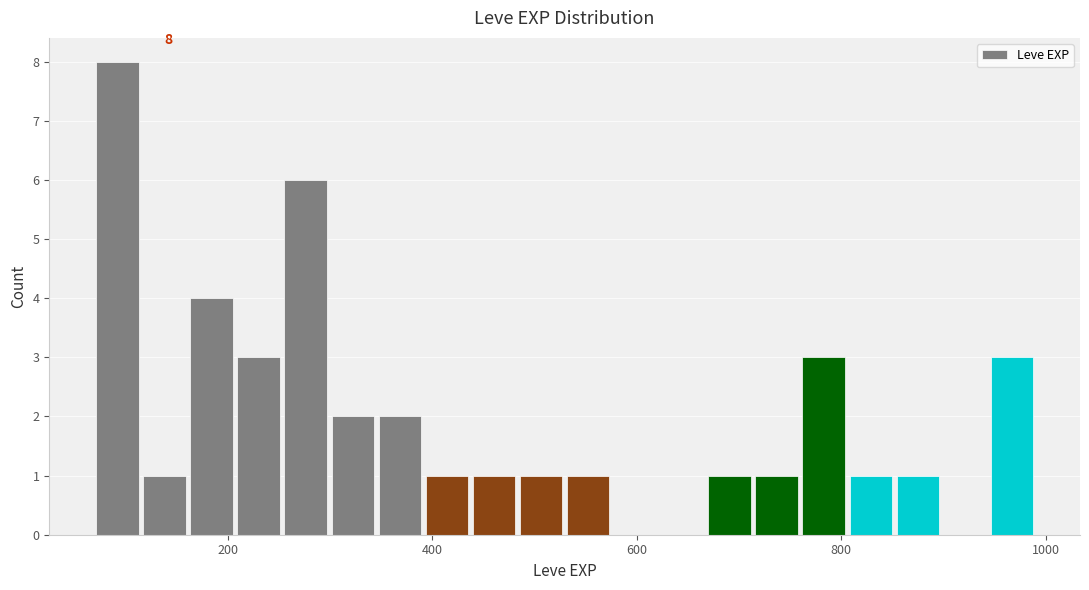

Around what value on the x-axis is the tallest bar? Give the approximate position of its centre, as read against the axis.

100